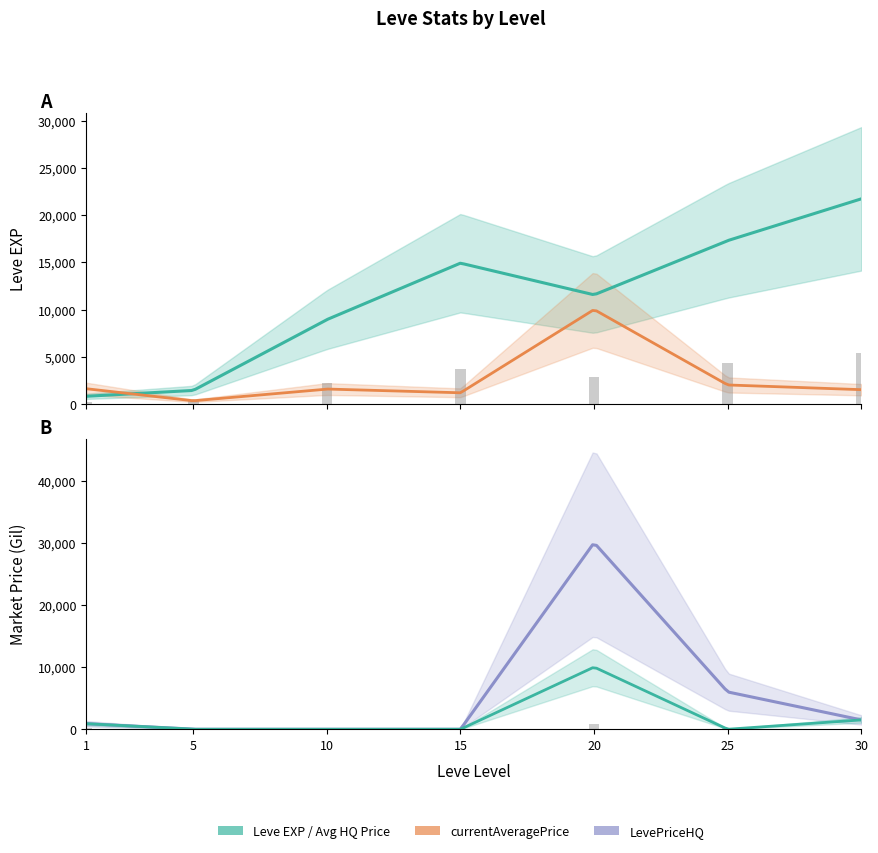

What is the difference between the Leve EXP values at 15 and 20?

3360.0